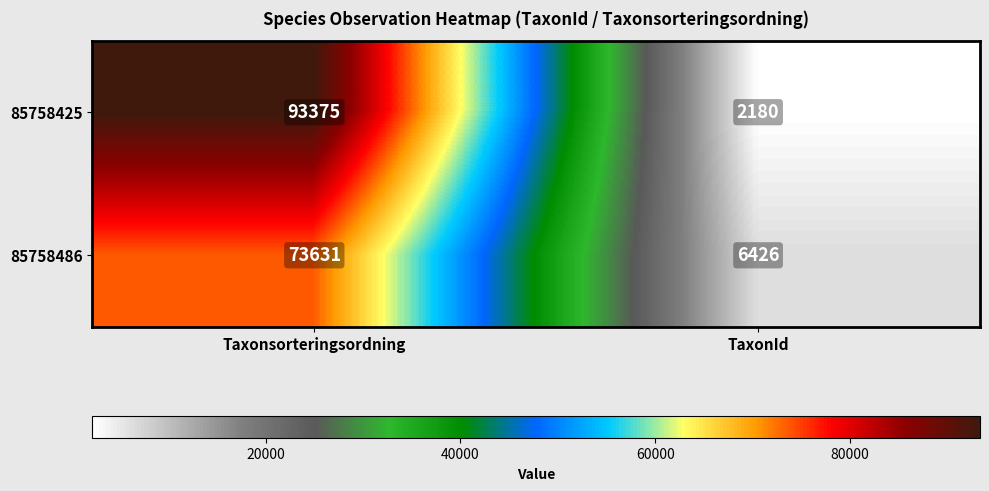

How many categories are shown in the chart?

2